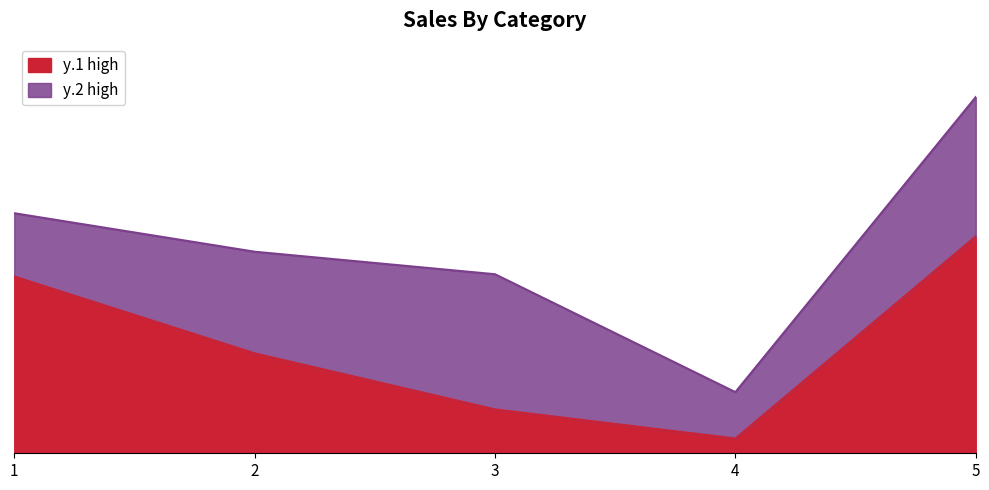

Is it true that the value at 3 is 0.2?

False